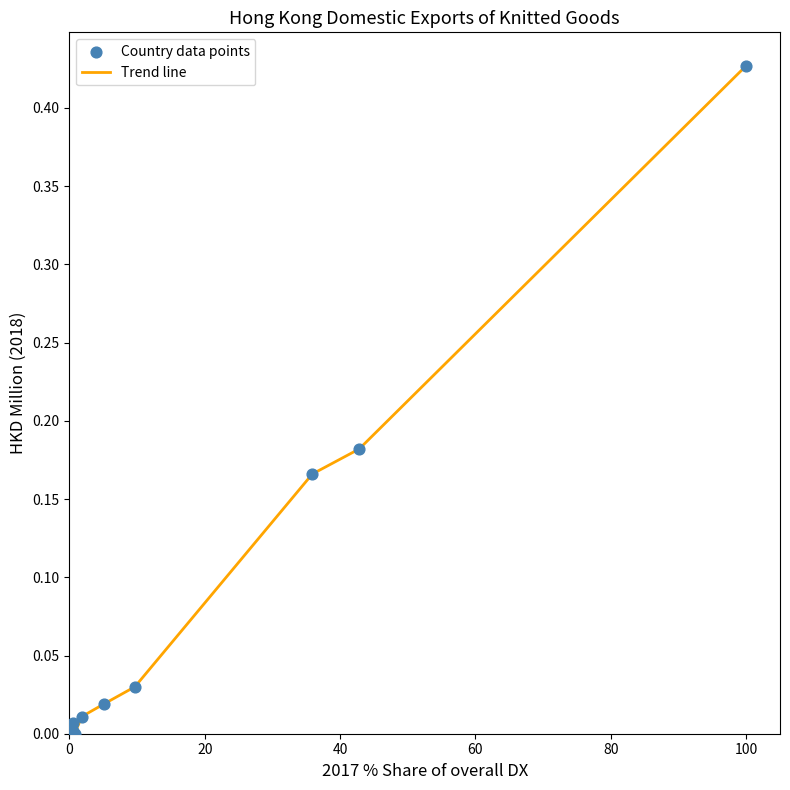

Is this an area chart (filled region under the line)?

No